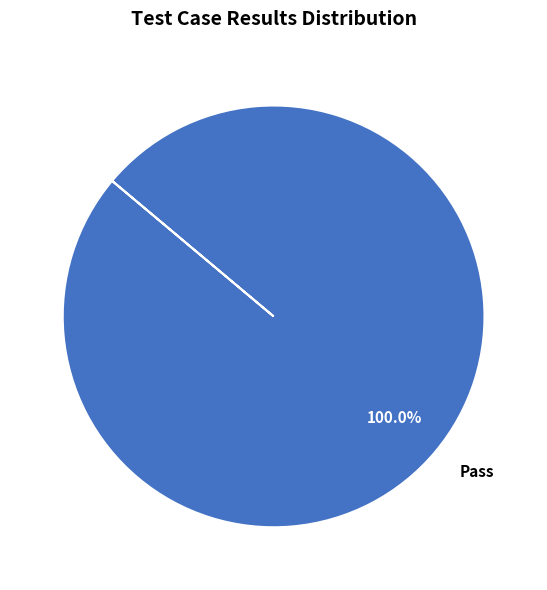

Which slice represents more than half of the pie?

Pass